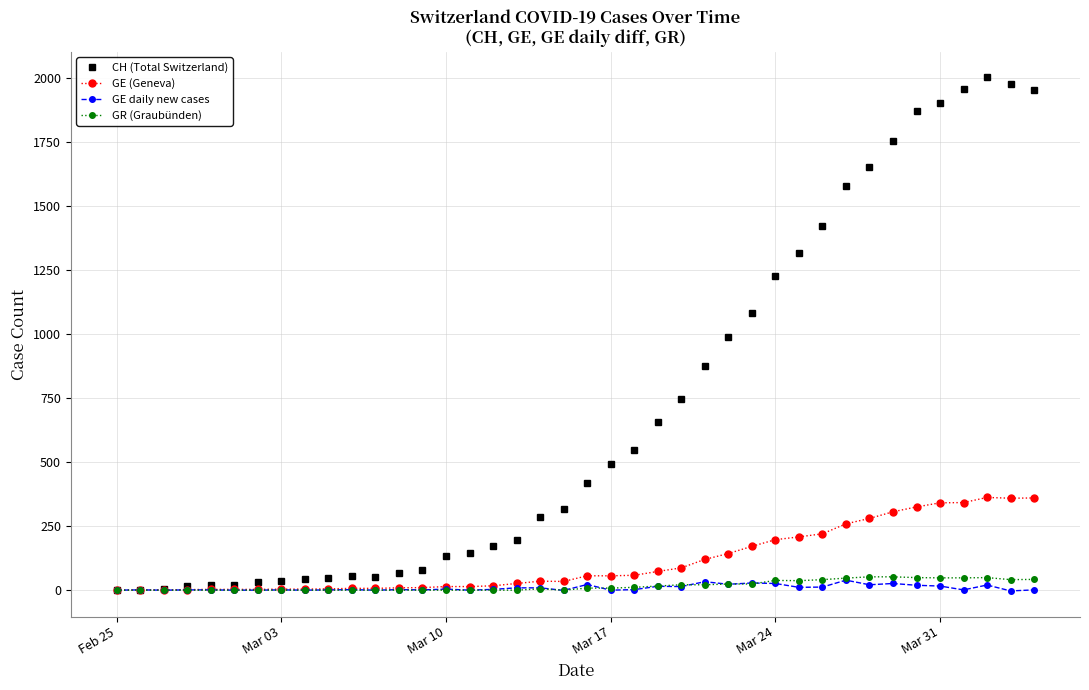

Which series has the largest total across all categories?

CH (Total Switzerland)